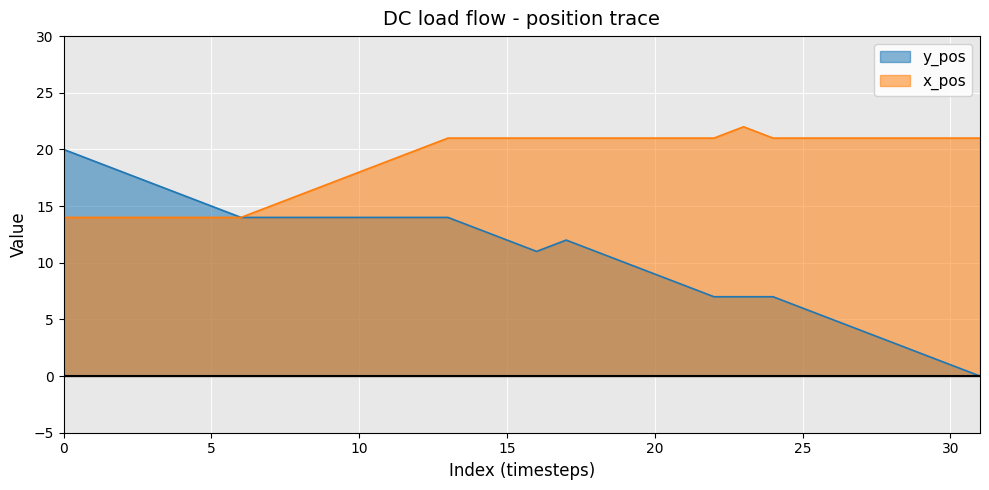

Reading left to right, what are all the values shown in this chart?

y_pos: 0=20	1=19	2=18	3=17	4=16	5=15	6=14	7=14	8=14	9=14	10=14	11=14	12=14	13=14	14=13	15=12	16=11	17=12	18=11	19=10	20=9	21=8	22=7	23=7	24=7	25=6	26=5	27=4	28=3	29=2	30=1	31=0
x_pos: 0=14	1=14	2=14	3=14	4=14	5=14	6=14	7=15	8=16	9=17	10=18	11=19	12=20	13=21	14=21	15=21	16=21	17=21	18=21	19=21	20=21	21=21	22=21	23=22	24=21	25=21	26=21	27=21	28=21	29=21	30=21	31=21